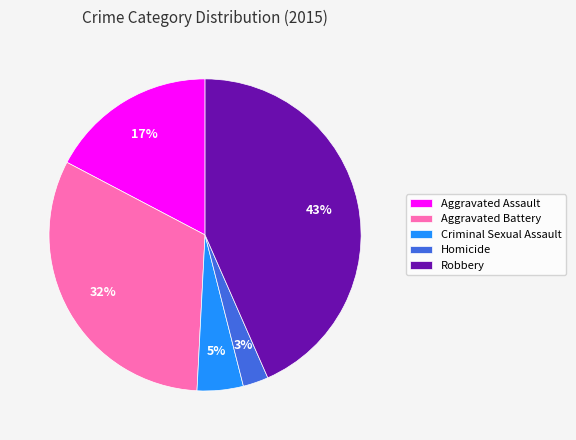

Between Criminal Sexual Assault and Aggravated Battery, which is larger?

Aggravated Battery